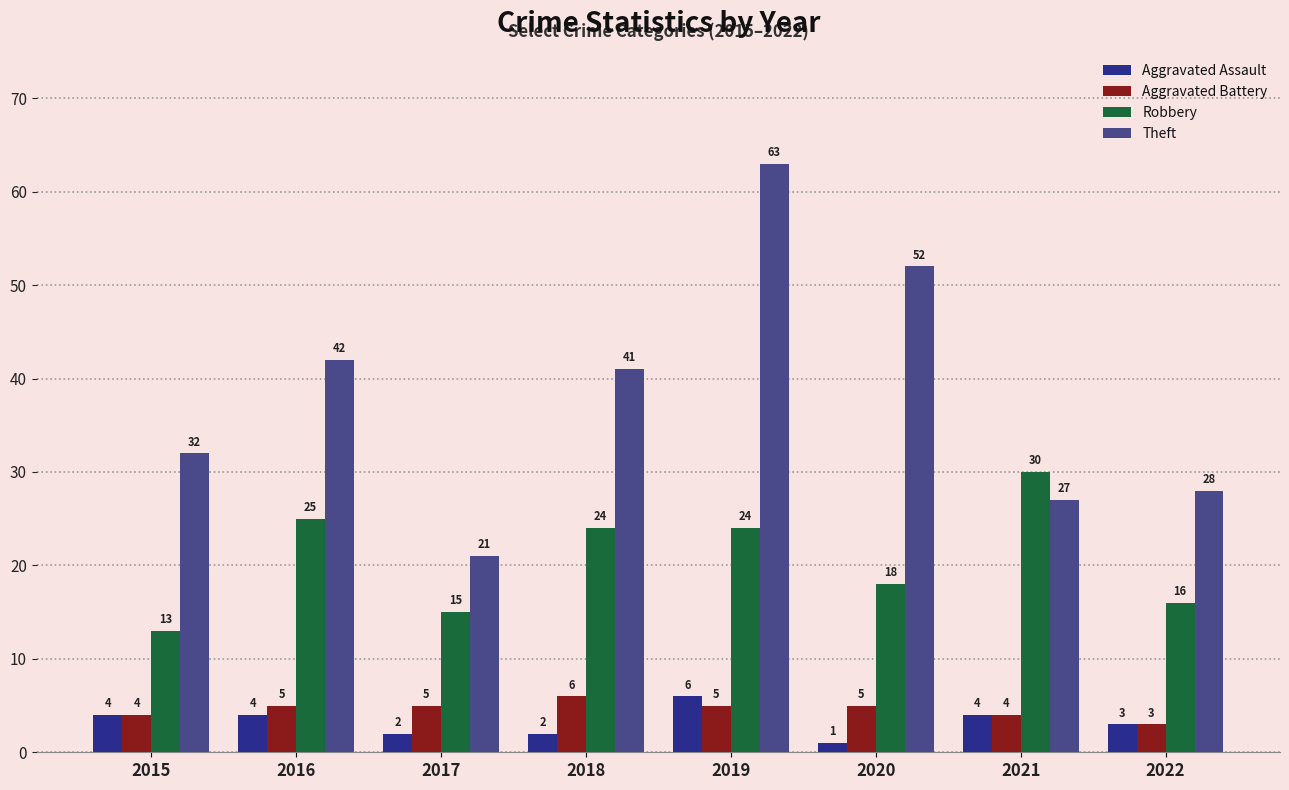

Which series has the widest spread of values?

Theft